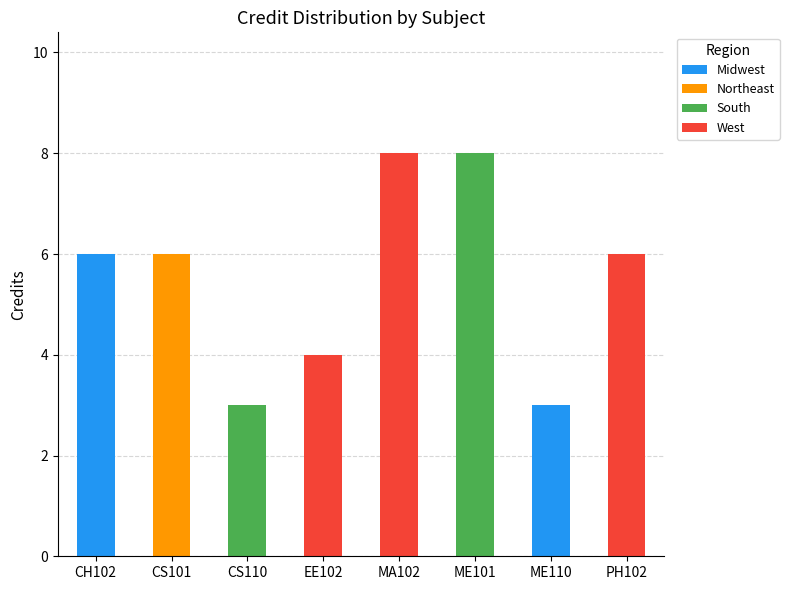

What is the total value across all series at EE102?

4